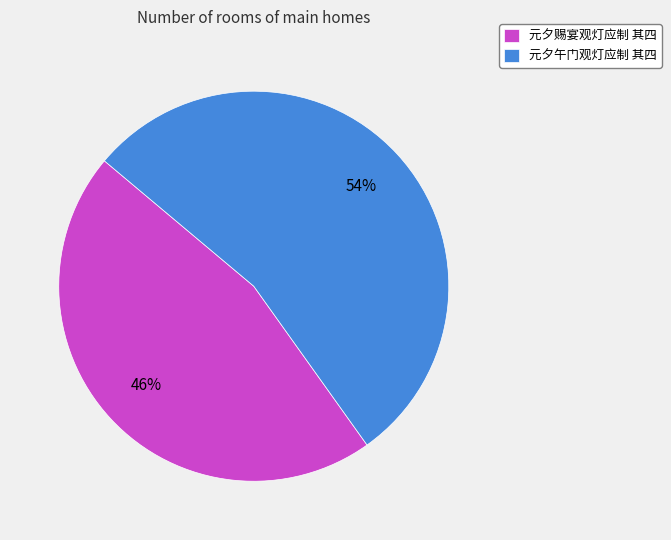

What is the ratio of the value at 元夕午门观灯应制 其四 to the value at 元夕赐宴观灯应制 其四?

1.2